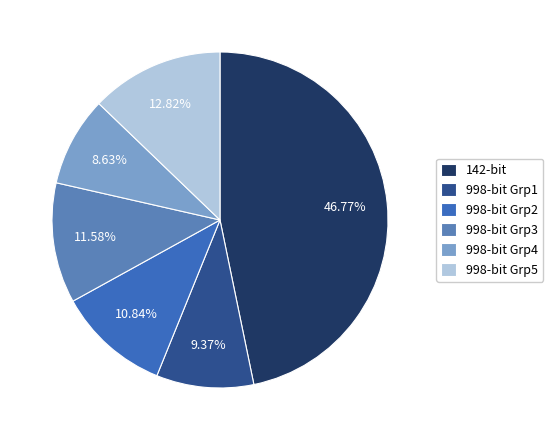

Is there a majority slice in this chart?

No